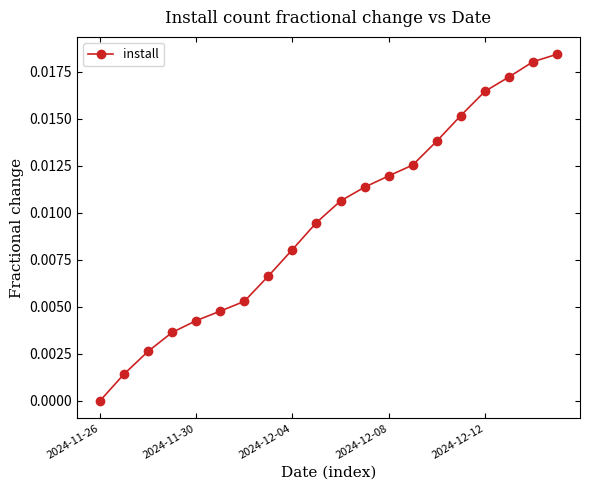

True or false: there are more than 1 points higher than both neighbors.

False